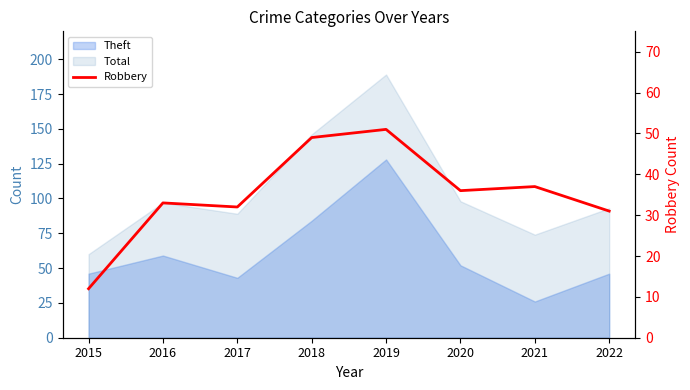

Count the number of categories in the chart.

8